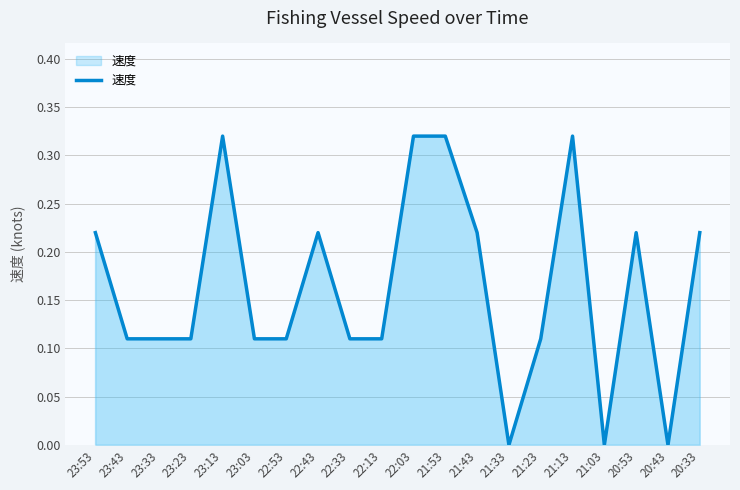

Between 21:33 and 21:13, which is larger?

21:13